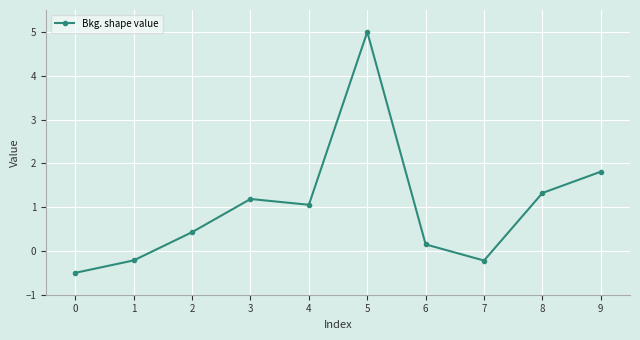

What is the difference between the second highest and minimum values?

2.3